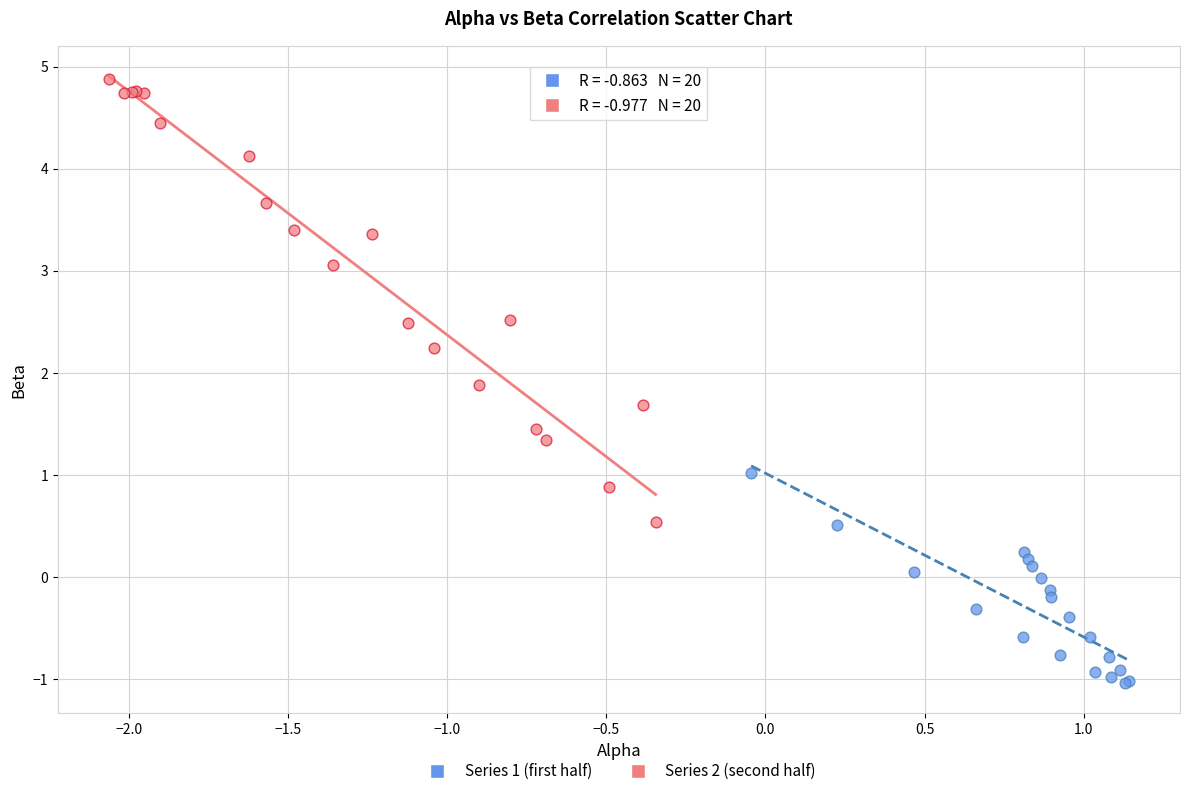

Which series contains the lowest Y value?

Series 1 (first half)